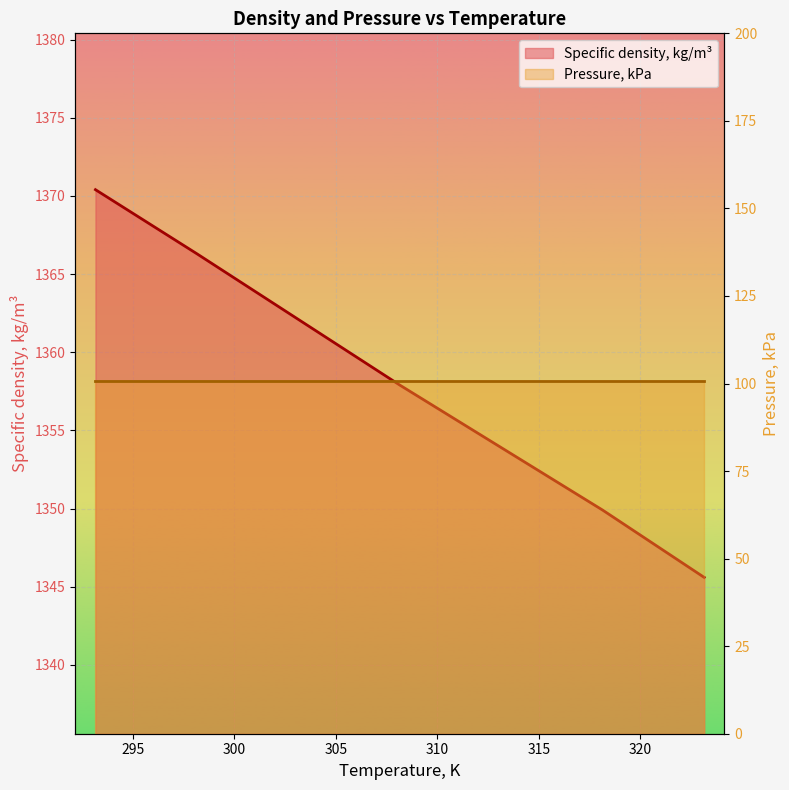

Where does the data first go above 1357?

293.15